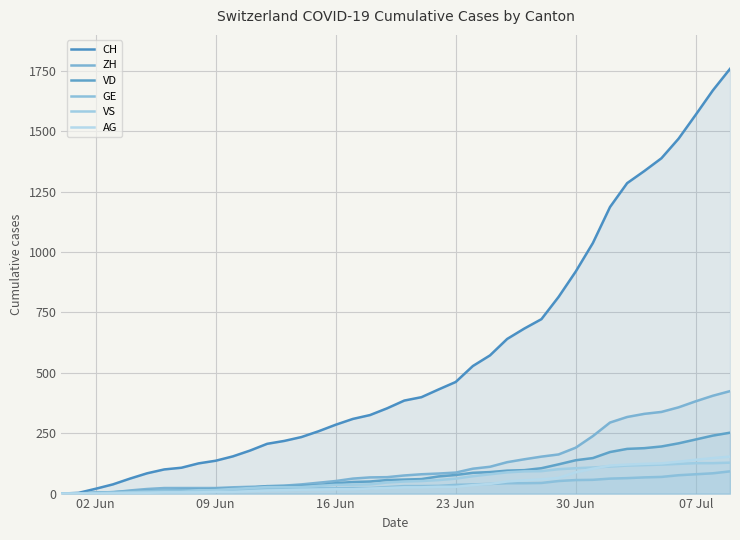

What is the average value of the AG series?

46